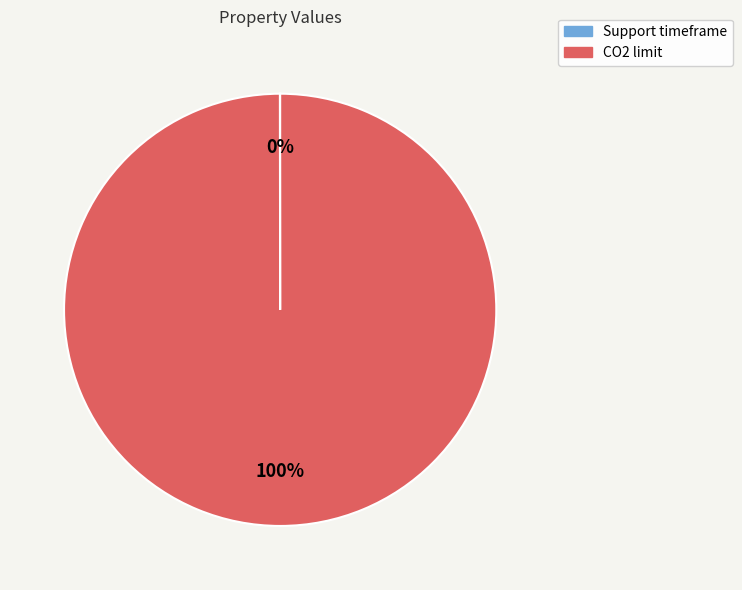

Which slice is the largest?

CO2 limit